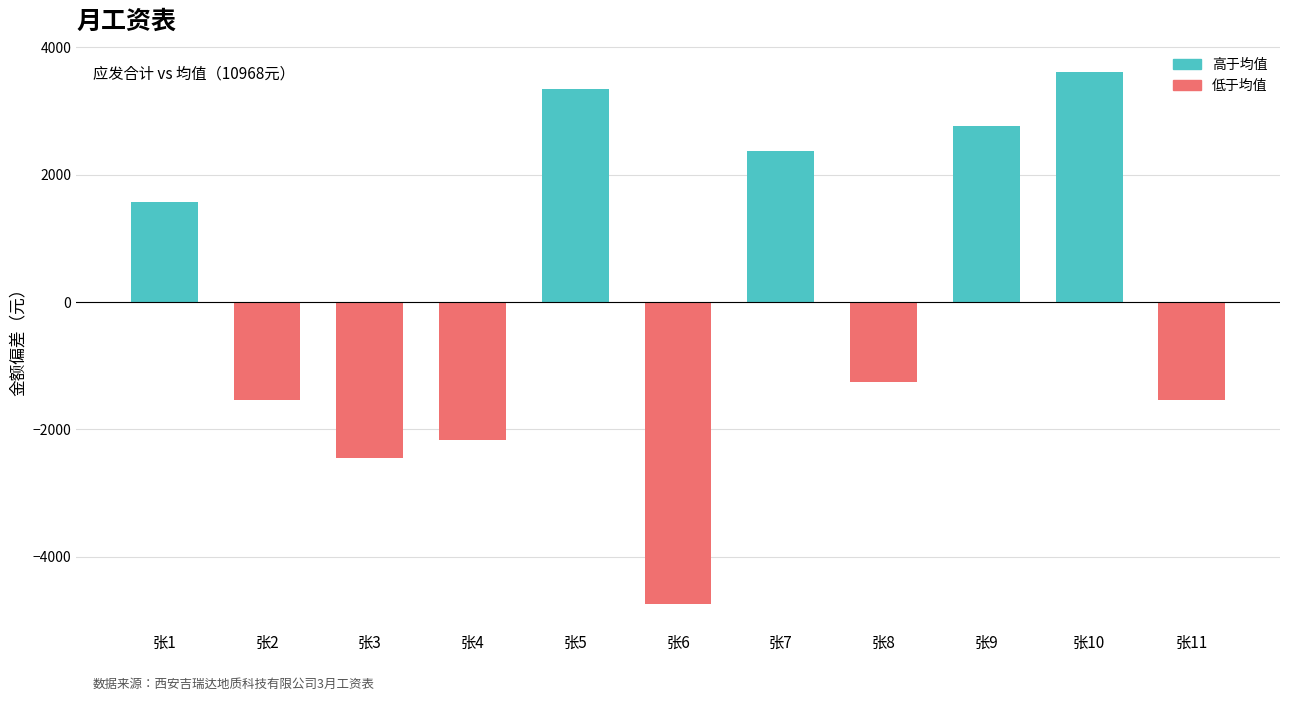

What is the value of the 4th bar from the left?

-2172.9